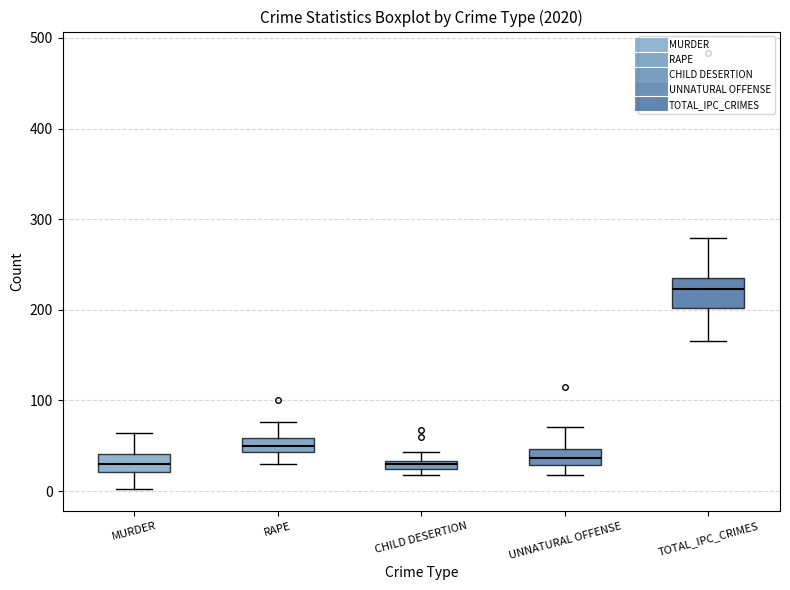

Where is the lower edge of the box for UNNATURAL OFFENSE on the y-axis? The values are not printed on the chart, so give them approximately, as read against the axis.

30